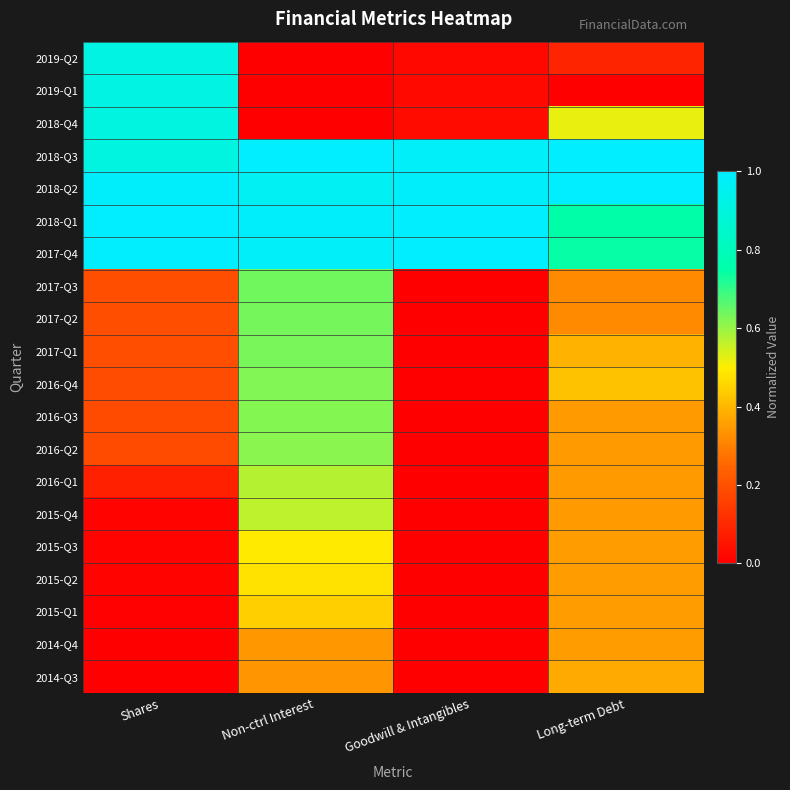

Reading left to right, list all the values displayed in this chart.

2019-Q2: Shares=0.9	Non-ctrl Interest=0.0	Goodwill & Intangibles=0.0	Long-term Debt=0.1
2019-Q1: Shares=0.9	Non-ctrl Interest=0.0	Goodwill & Intangibles=0.0	Long-term Debt=0.0
2018-Q4: Shares=0.9	Non-ctrl Interest=0.0	Goodwill & Intangibles=0.0	Long-term Debt=0.5
2018-Q3: Shares=0.9	Non-ctrl Interest=1.0	Goodwill & Intangibles=1.0	Long-term Debt=1.0
2018-Q2: Shares=1.0	Non-ctrl Interest=1.0	Goodwill & Intangibles=1.0	Long-term Debt=1.0
2018-Q1: Shares=1.0	Non-ctrl Interest=1.0	Goodwill & Intangibles=1.0	Long-term Debt=0.7
2017-Q4: Shares=1.0	Non-ctrl Interest=1.0	Goodwill & Intangibles=1.0	Long-term Debt=0.7
2017-Q3: Shares=0.2	Non-ctrl Interest=0.6	Goodwill & Intangibles=0.0	Long-term Debt=0.3
2017-Q2: Shares=0.2	Non-ctrl Interest=0.6	Goodwill & Intangibles=0.0	Long-term Debt=0.3
2017-Q1: Shares=0.2	Non-ctrl Interest=0.6	Goodwill & Intangibles=0.0	Long-term Debt=0.4
2016-Q4: Shares=0.2	Non-ctrl Interest=0.6	Goodwill & Intangibles=0.0	Long-term Debt=0.4
2016-Q3: Shares=0.2	Non-ctrl Interest=0.6	Goodwill & Intangibles=0.0	Long-term Debt=0.4
2016-Q2: Shares=0.2	Non-ctrl Interest=0.6	Goodwill & Intangibles=0.0	Long-term Debt=0.4
2016-Q1: Shares=0.1	Non-ctrl Interest=0.6	Goodwill & Intangibles=0.0	Long-term Debt=0.3
2015-Q4: Shares=0.0	Non-ctrl Interest=0.6	Goodwill & Intangibles=0.0	Long-term Debt=0.3
2015-Q3: Shares=0.0	Non-ctrl Interest=0.5	Goodwill & Intangibles=0.0	Long-term Debt=0.4
2015-Q2: Shares=0.0	Non-ctrl Interest=0.5	Goodwill & Intangibles=0.0	Long-term Debt=0.4
2015-Q1: Shares=0.0	Non-ctrl Interest=0.4	Goodwill & Intangibles=0.0	Long-term Debt=0.4
2014-Q4: Shares=0.0	Non-ctrl Interest=0.3	Goodwill & Intangibles=0.0	Long-term Debt=0.4
2014-Q3: Shares=0.0	Non-ctrl Interest=0.3	Goodwill & Intangibles=0.0	Long-term Debt=0.4